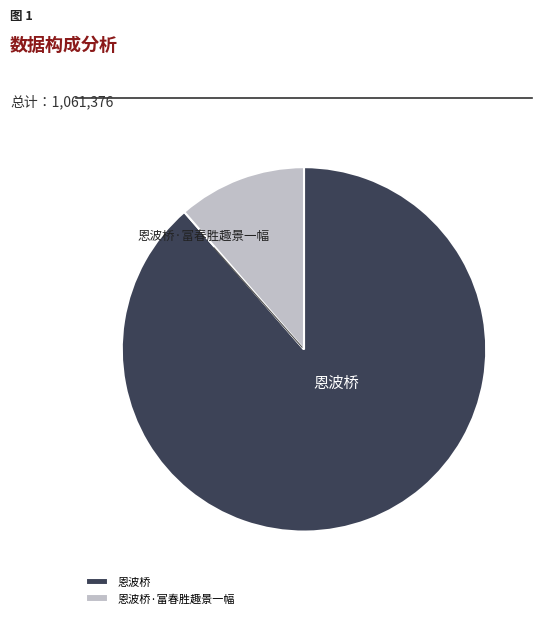

Which has a higher value, 恩波桥 or 恩波桥·富春胜趣景一幅?

恩波桥